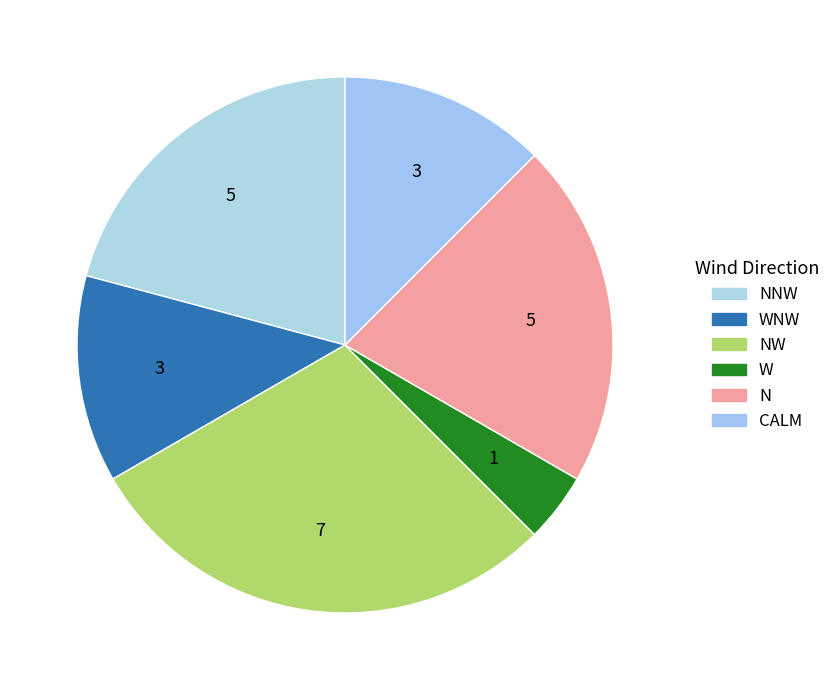

Is there any slice that represents more than half of the pie?

No